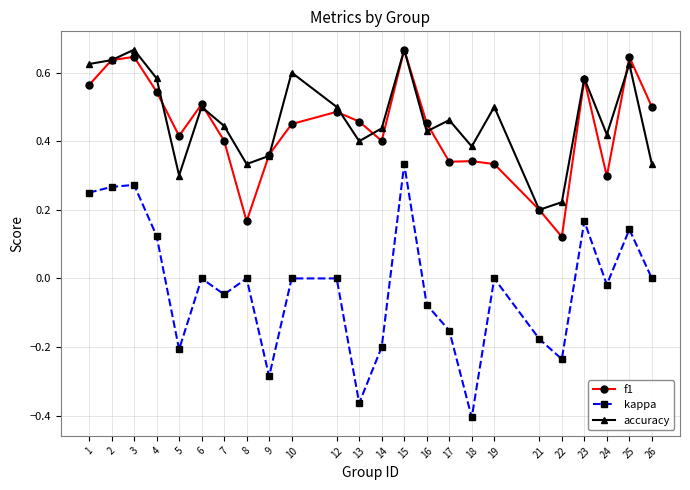

Where is the first local minimum for f1?

5